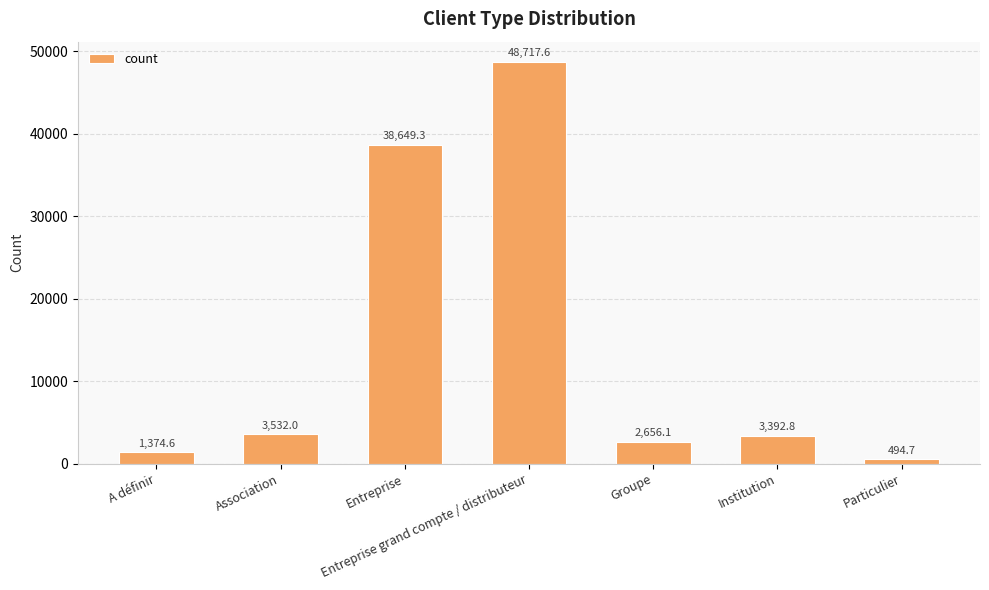

What position from the left is Entreprise?

3